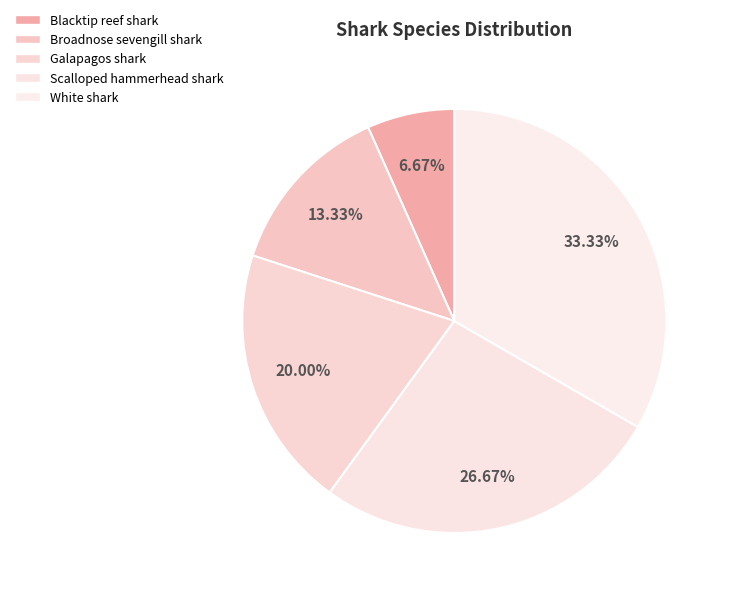

Does Galapagos shark represent more than half of the total?

No